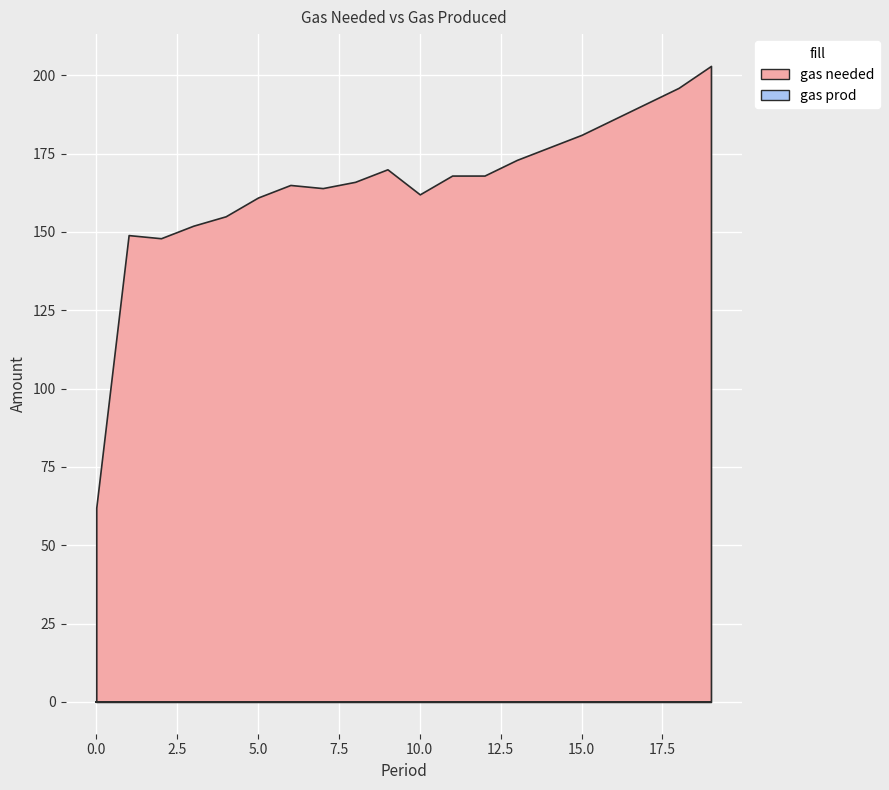

True or false: gas prod and gas needed cross at least once.

False